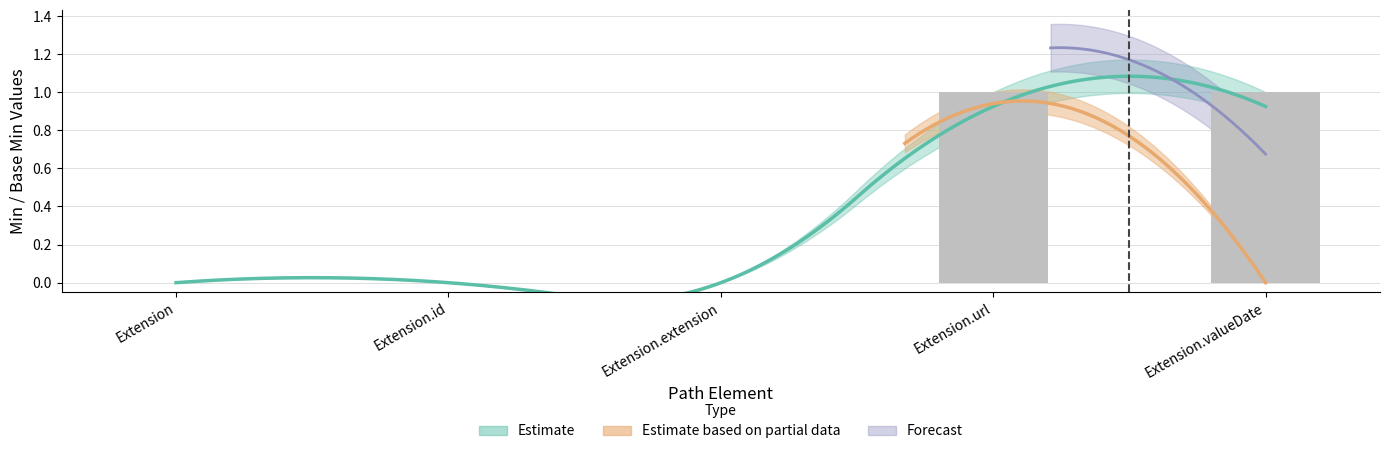

How many values exceed 0?

2